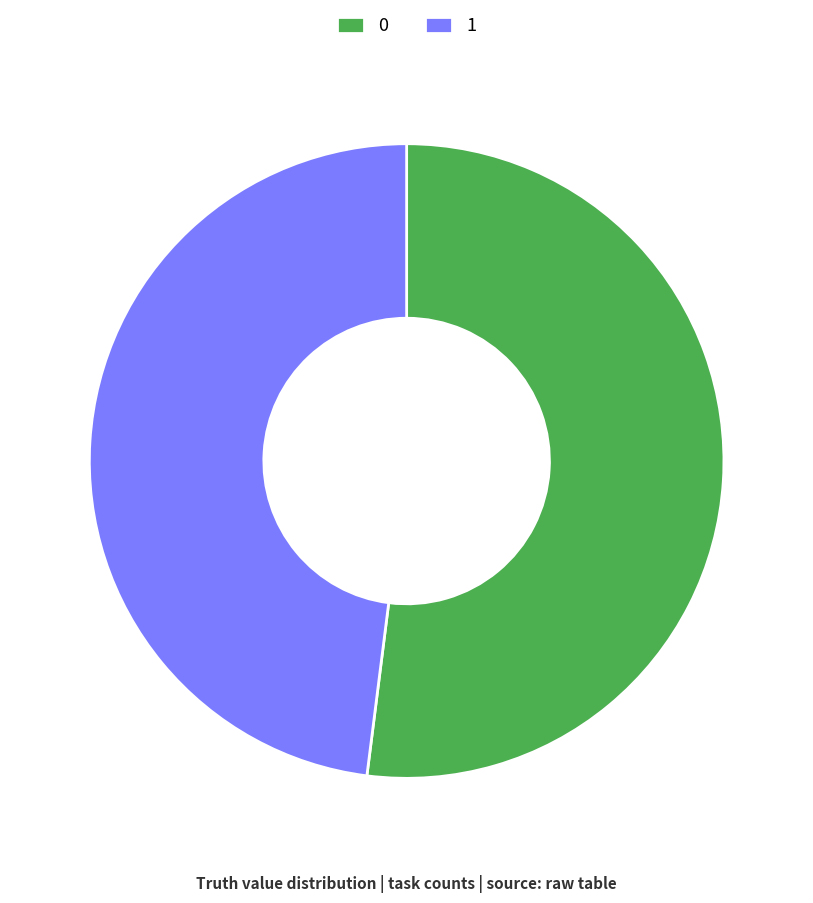

Which category has the smallest portion of the pie?

1